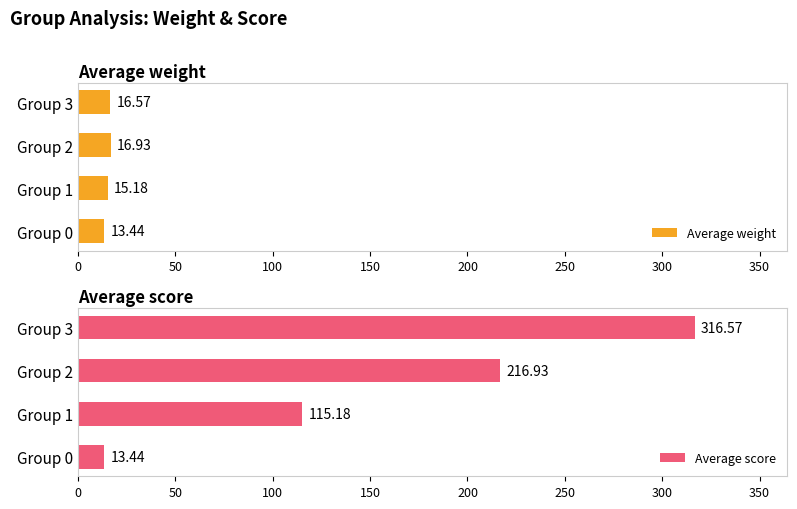

How many bars are there in total?

8